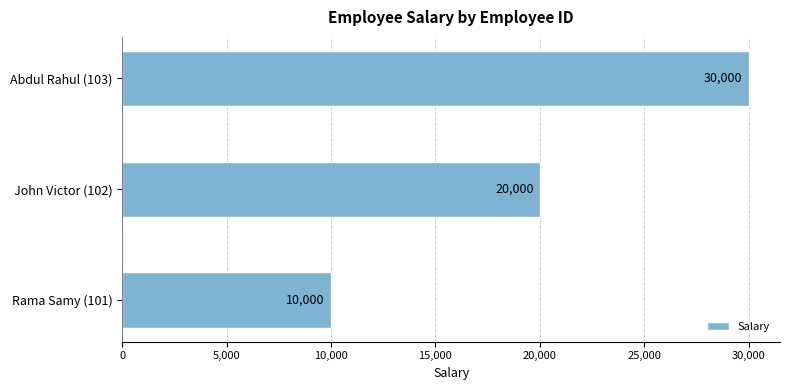

How many bars are there in total?

3